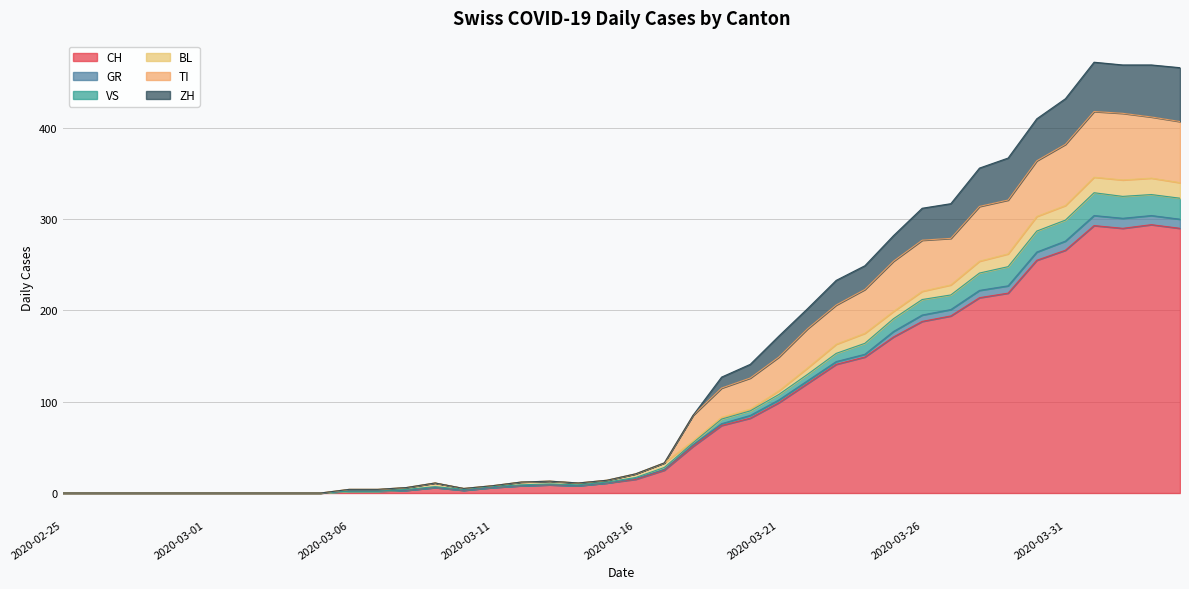

At which category is the sum across all series the highest?

2020-04-01